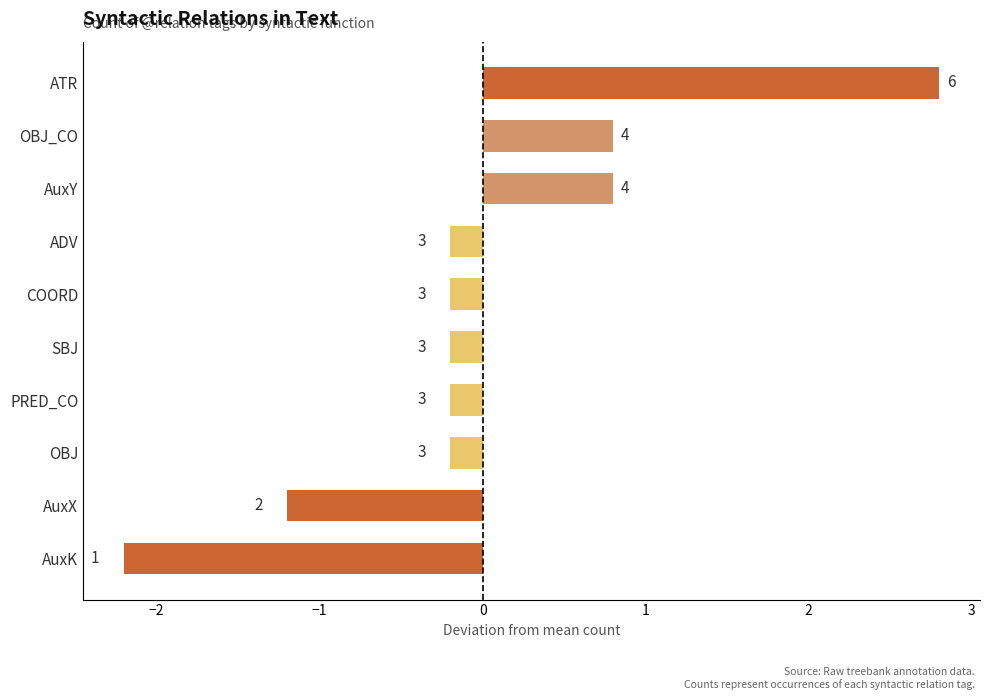

How many bars are there in total?

10